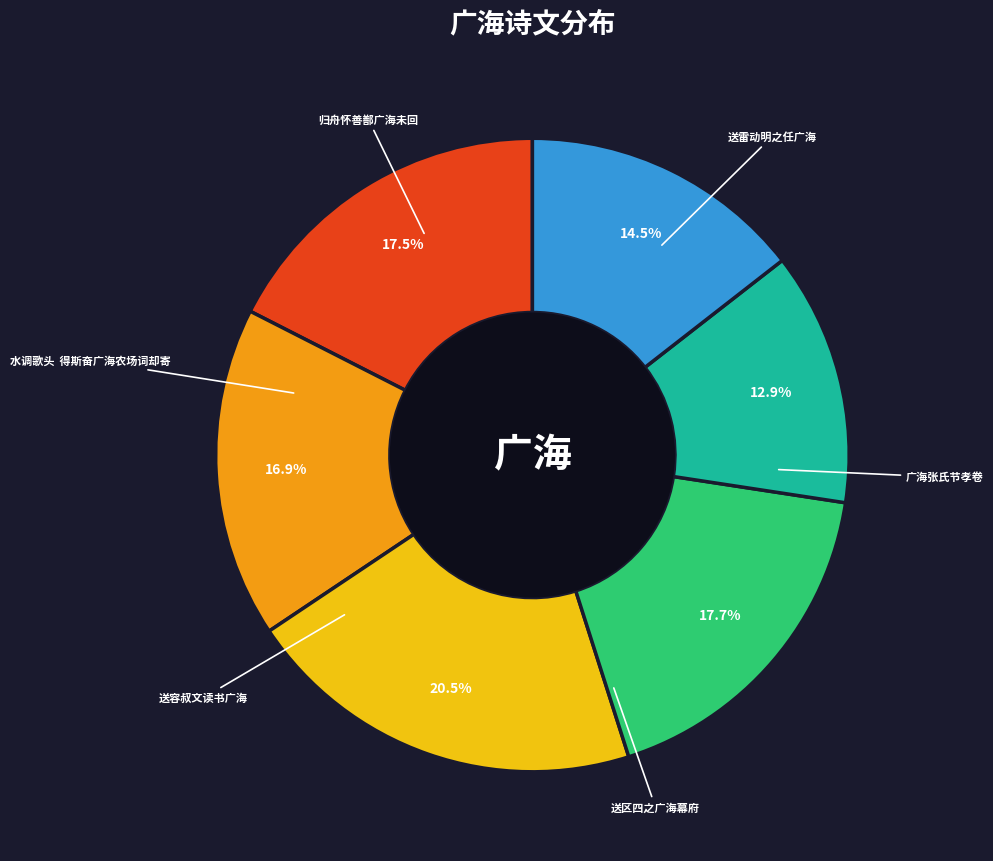

Is there a majority slice in this chart?

No